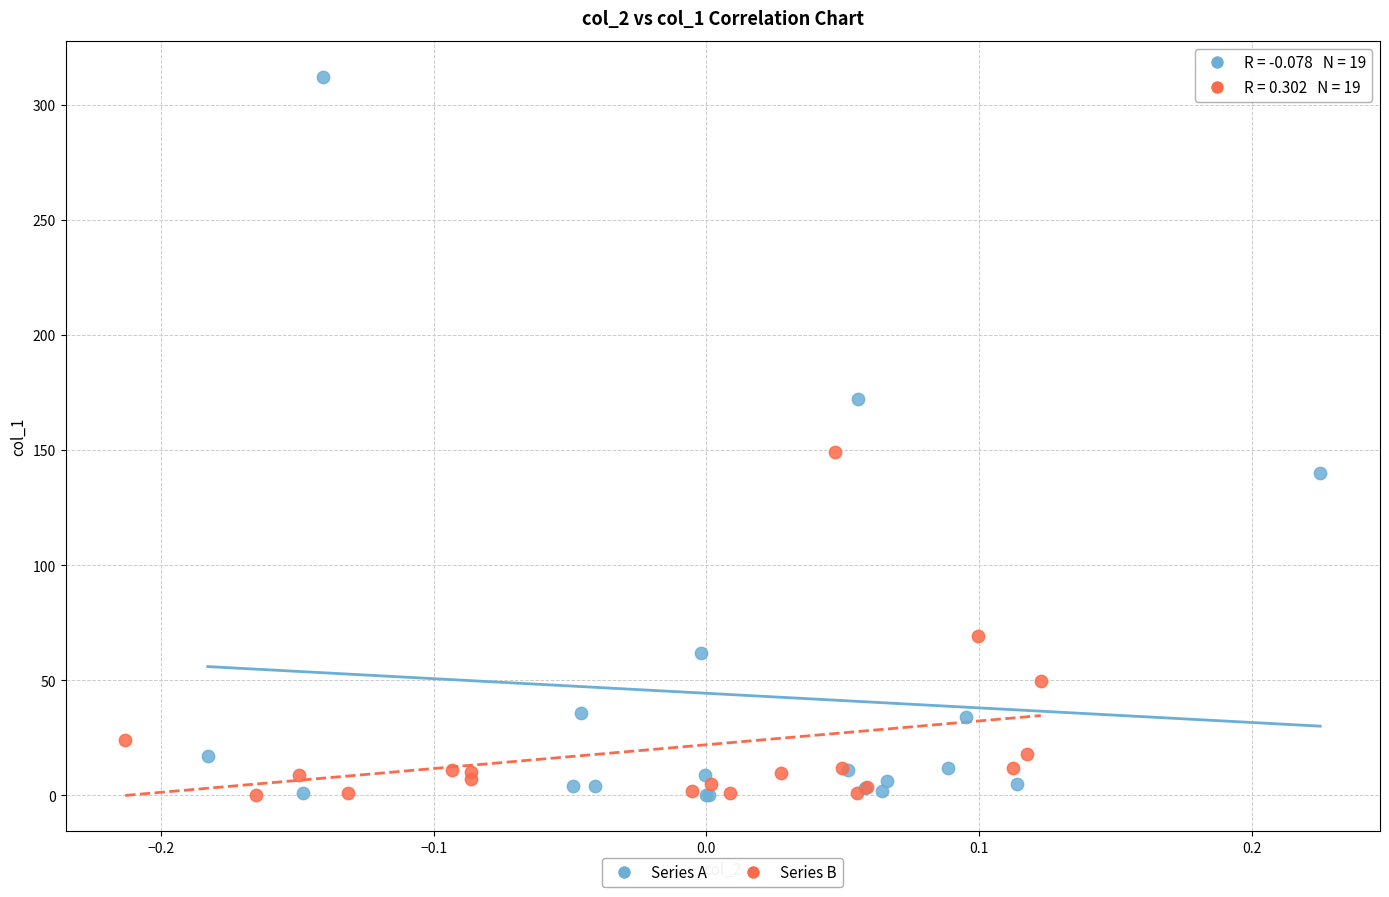

Which series contains the highest Y value?

Series A